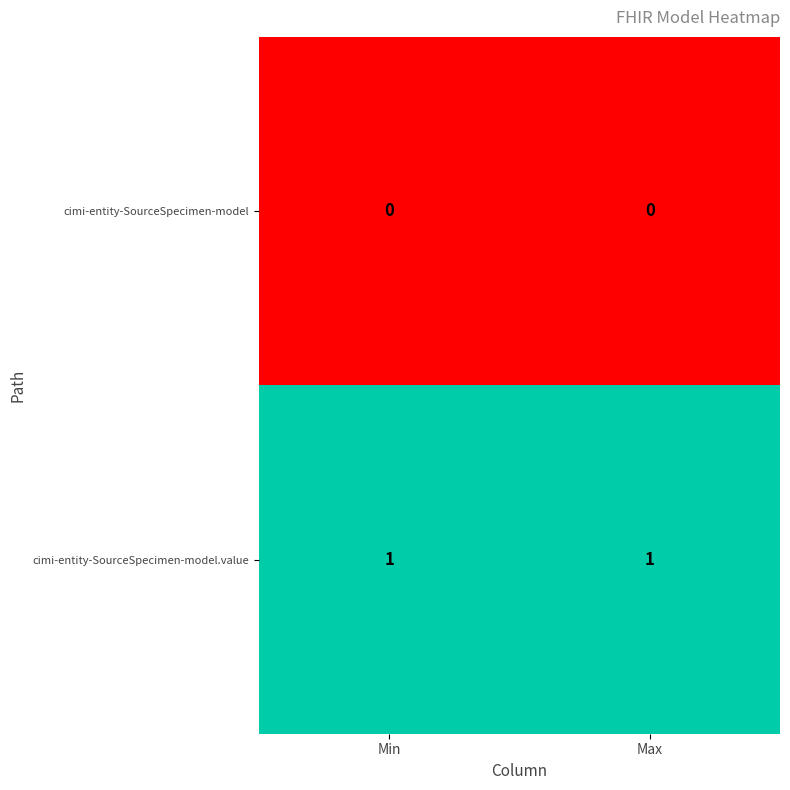

True or false: cimi-entity-SourceSpecimen-model.value has a value of 1 at Max.

True